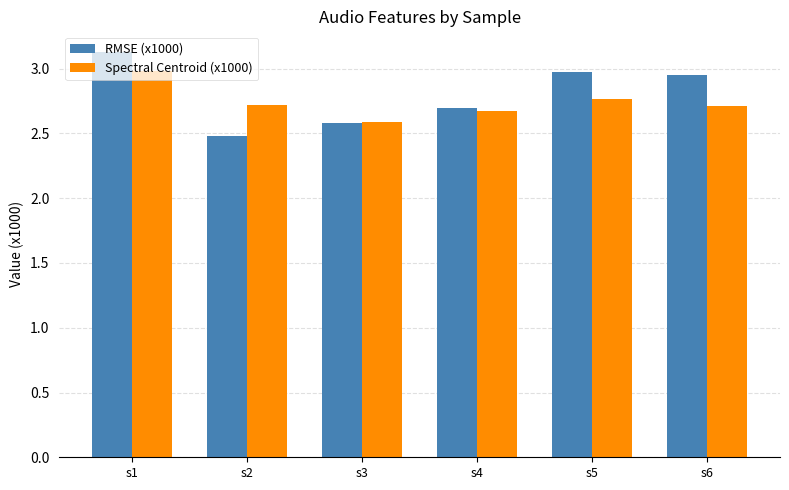

At which category is the sum across all series the highest?

s1